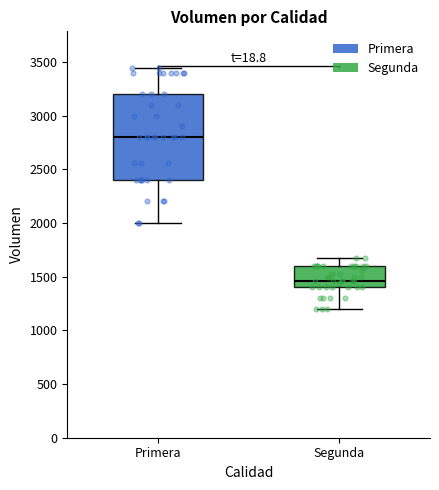

Which box is the tallest, from its lower edge to its upper edge?

Primera